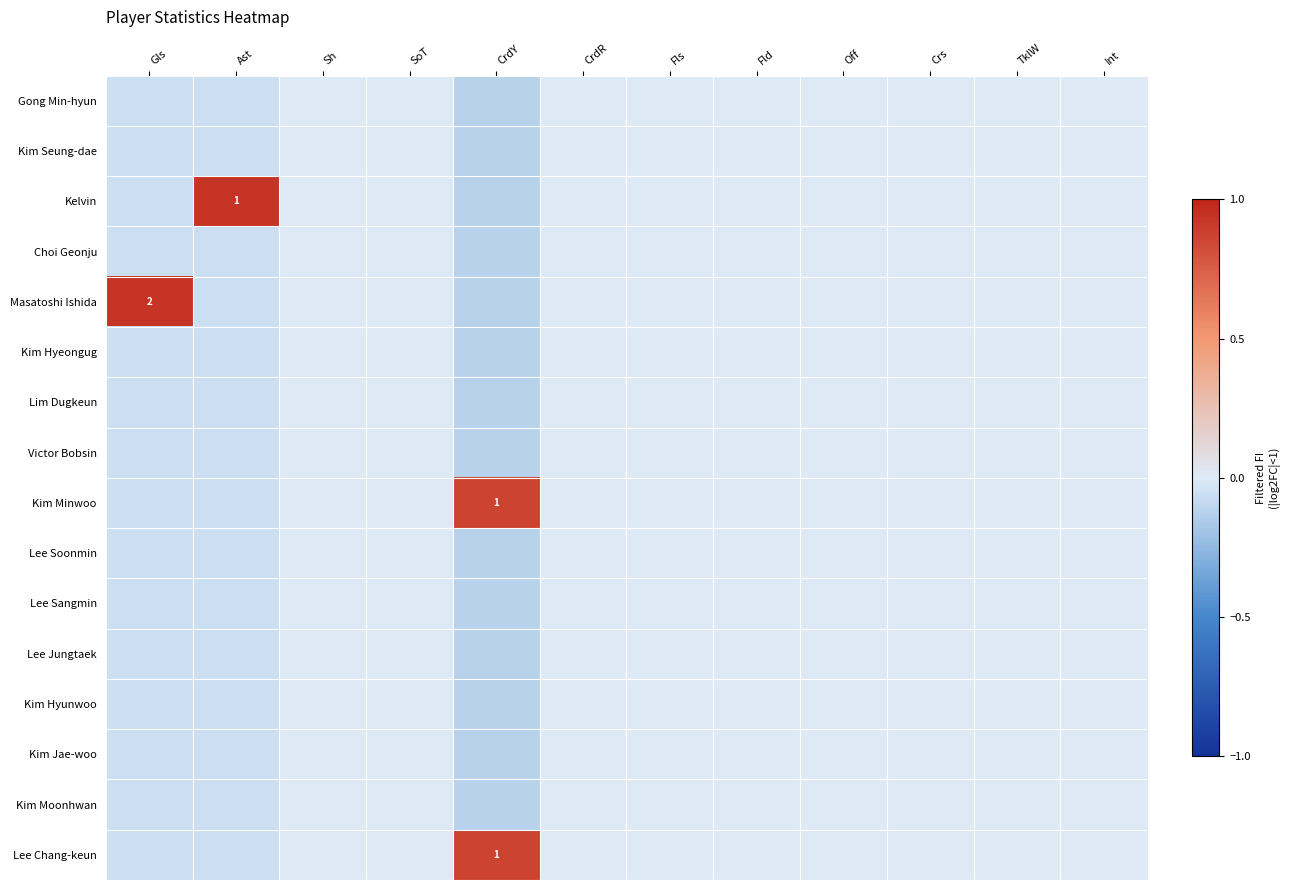

True or false: Kelvin has a value of 0.0 at SoT.

True